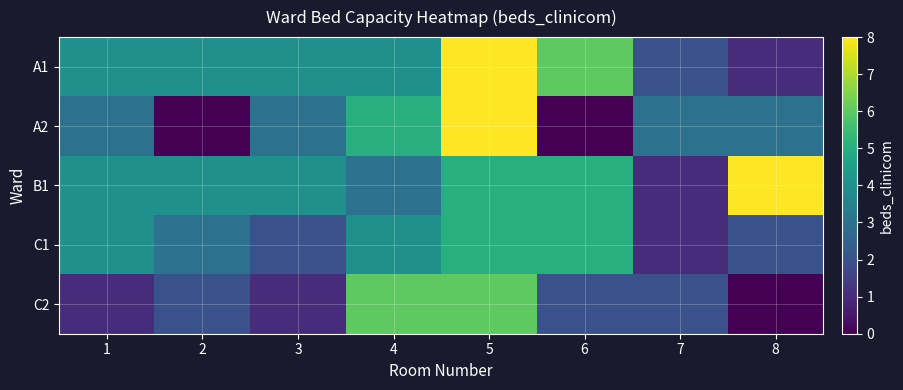

Reading left to right, transcribe all the data shown in this chart.

A1: 1=4	2=4	3=4	4=4	5=8	6=6	7=2	8=1
A2: 1=3	2=0	3=3	4=5	5=8	6=0	7=3	8=3
B1: 1=4	2=4	3=4	4=3	5=5	6=5	7=1	8=8
C1: 1=4	2=3	3=2	4=4	5=5	6=5	7=1	8=2
C2: 1=1	2=2	3=1	4=6	5=6	6=2	7=2	8=0